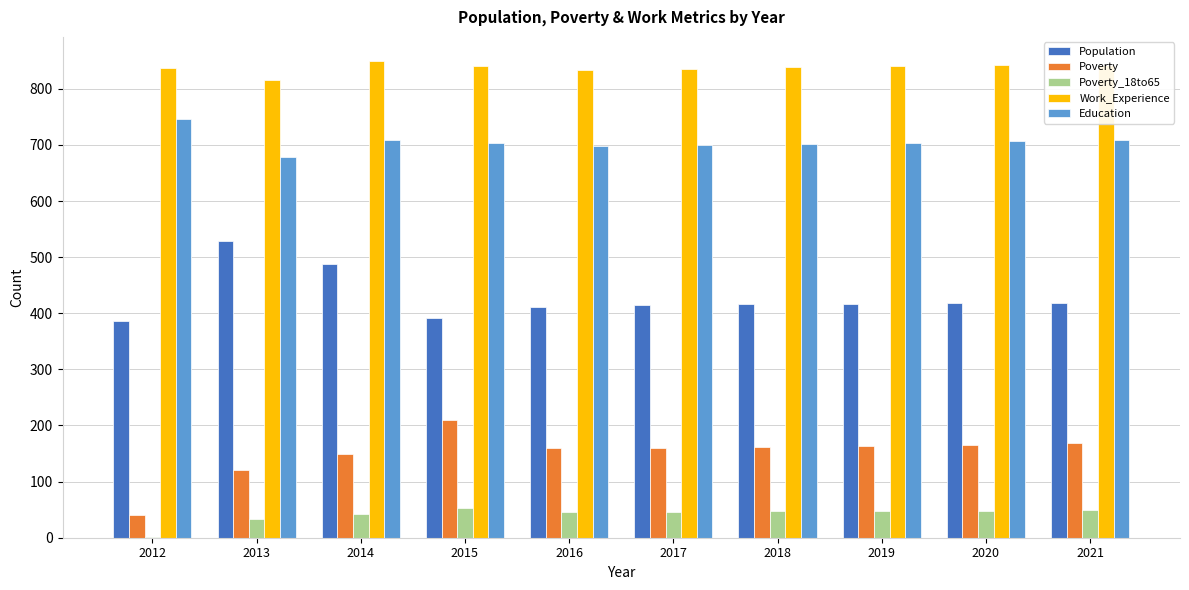

What is the total value across all series at 2018?

2164